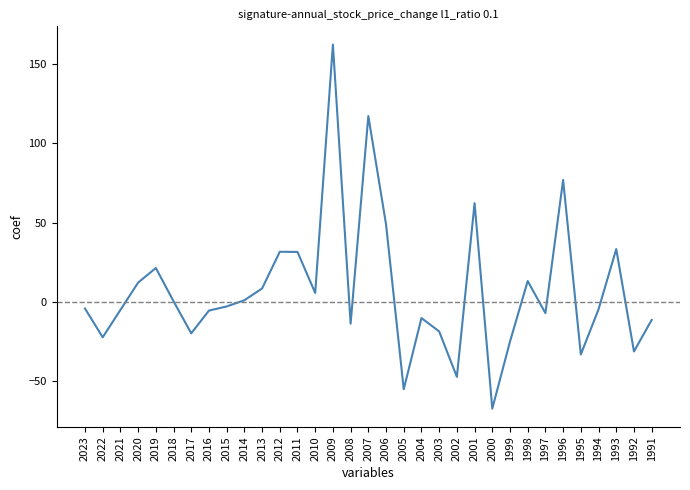

Does the chart display data point markers on the line(s)?

No